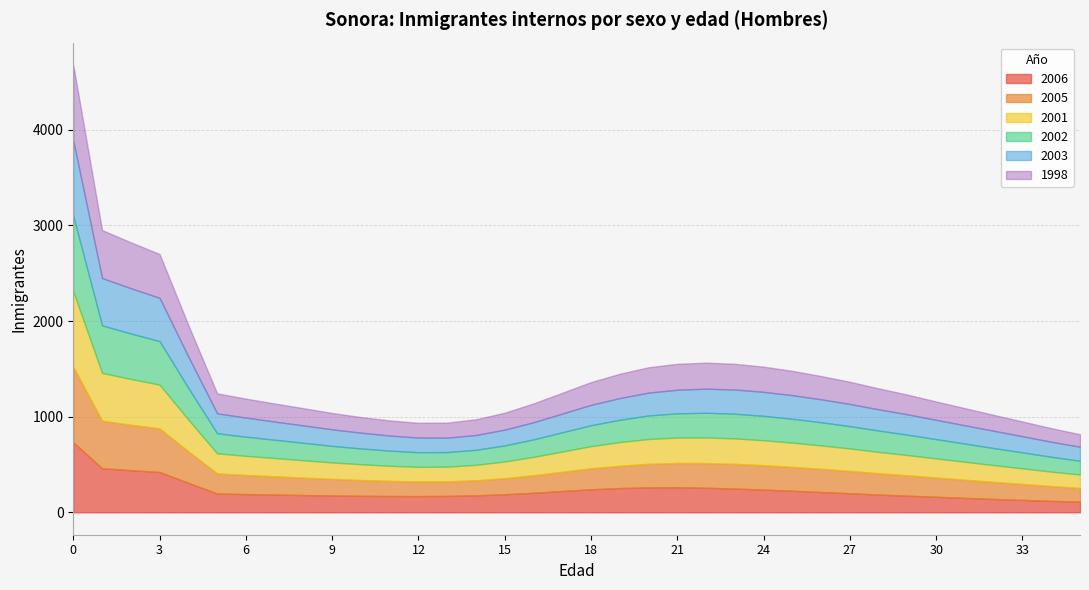

List the series in order of their peak value, highest first.

1998, 2001, 2005, 2002, 2003, 2006